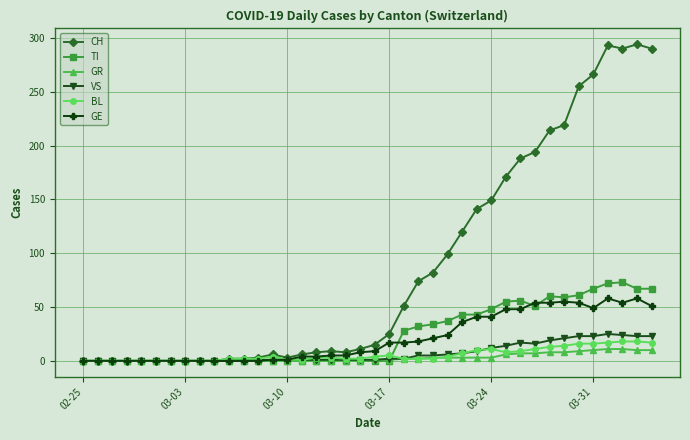

At how many categories does at least one series exceed 127?

13